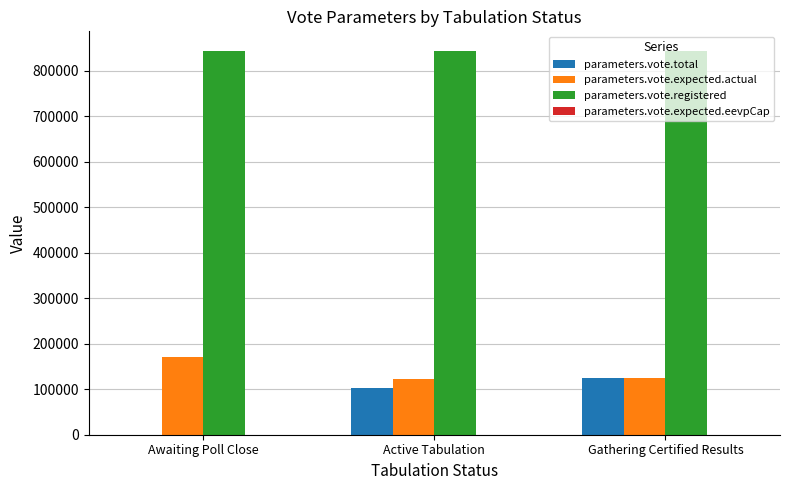

Is it true that parameters.vote.registered equals 844739 at Awaiting Poll Close?

True